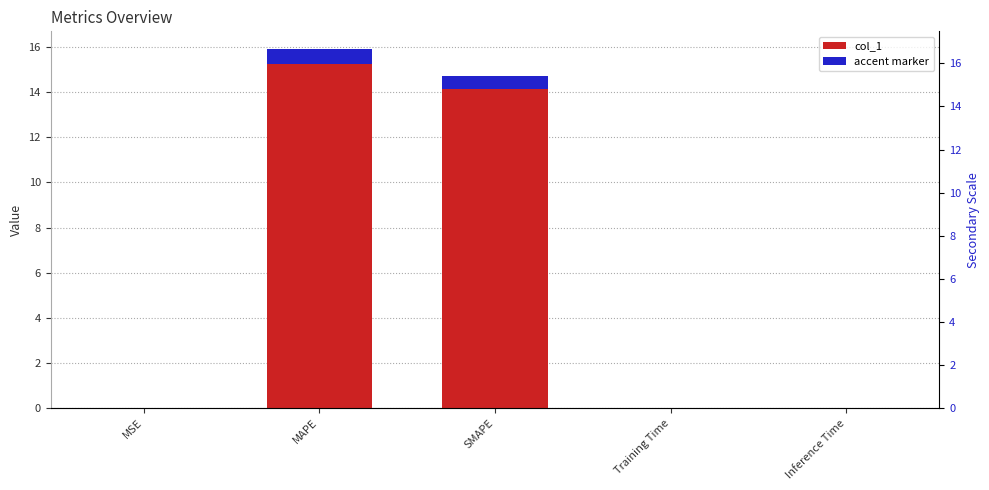

What is the average value?

6.1